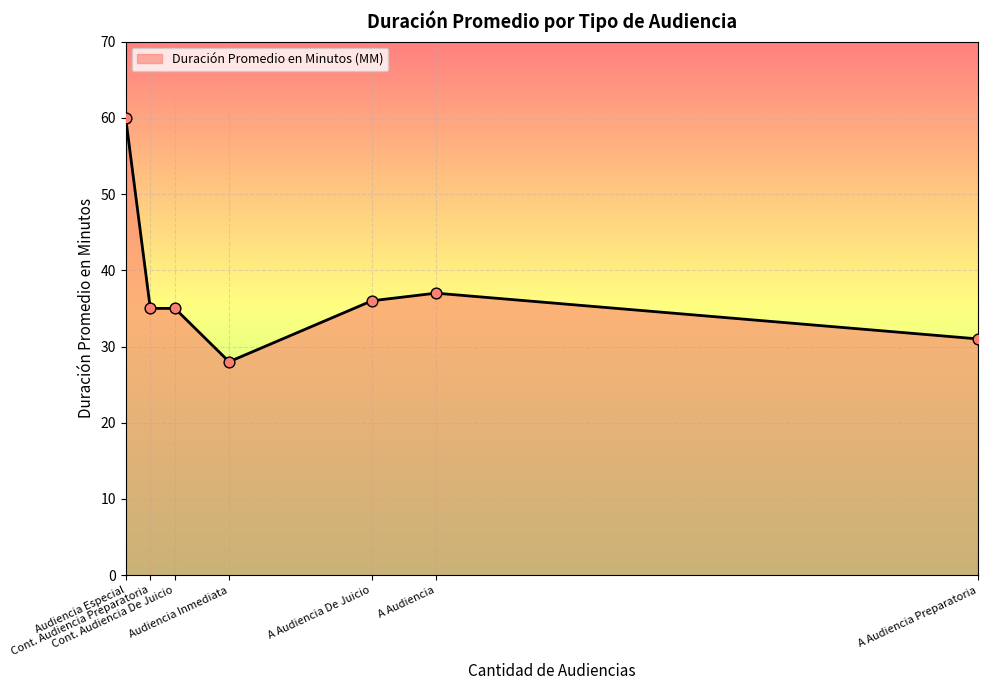

What is the average value?

37